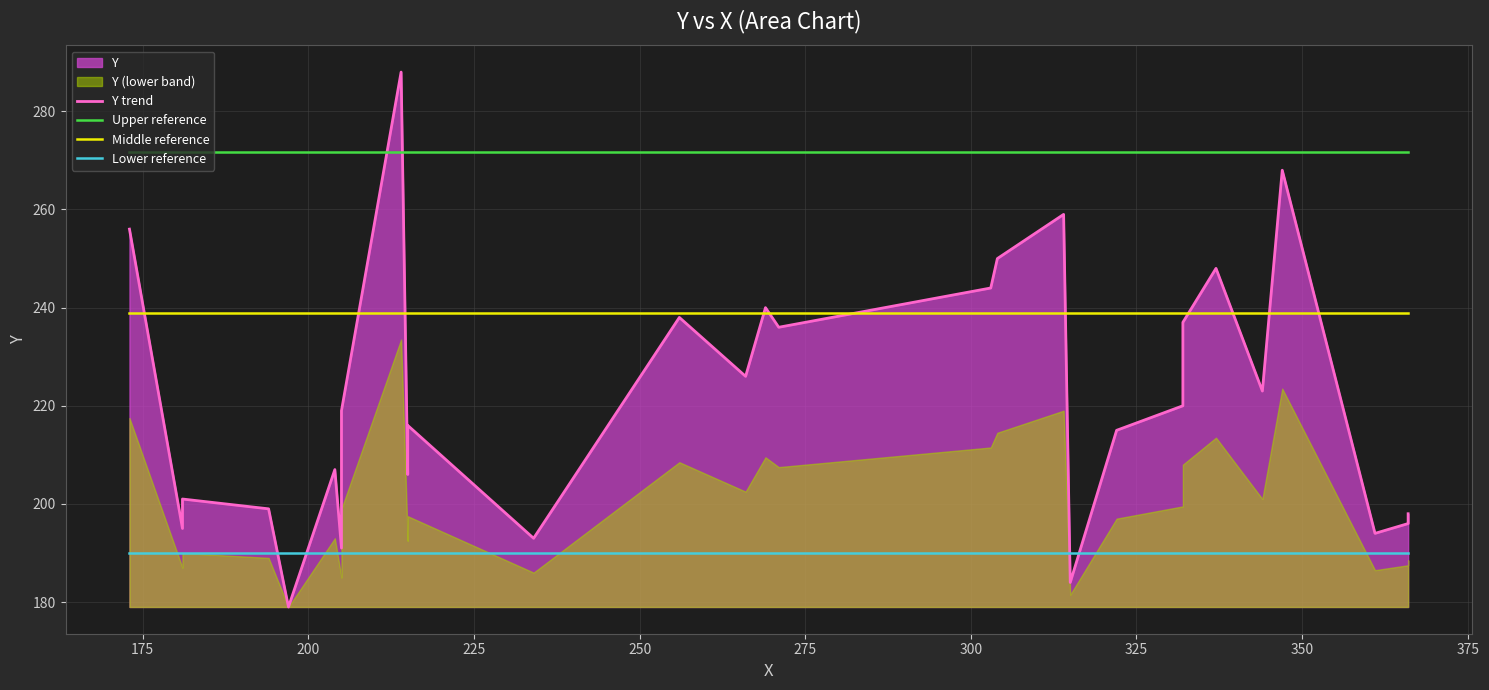

What position from the left is 175?

2